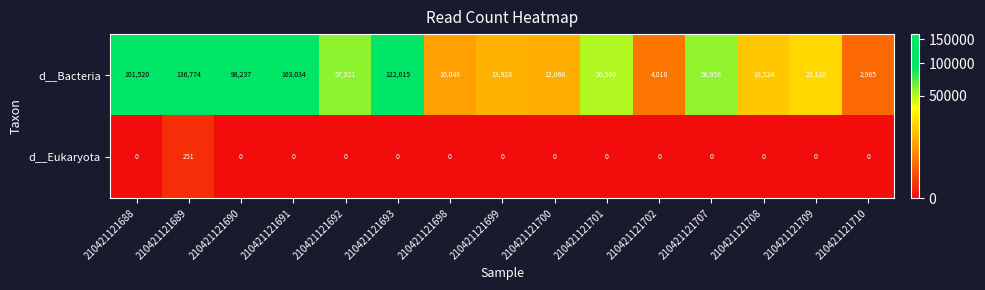

Is it true that d__Bacteria equals 57921 at 210421121692?

True